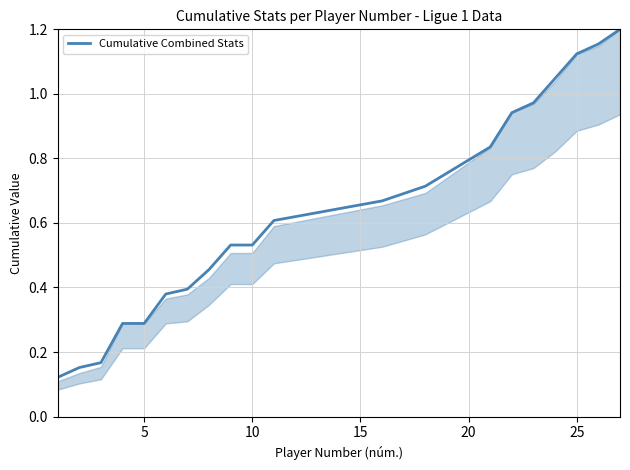

How many lines are shown in the chart?

1